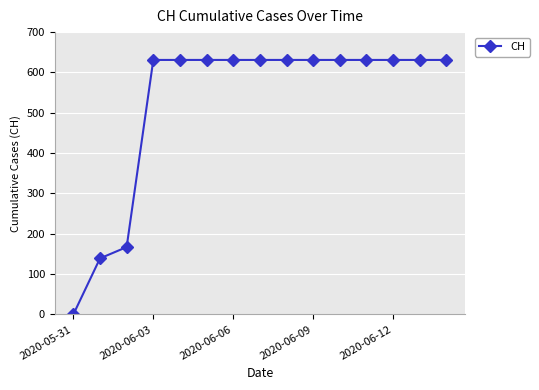

What is the maximum value shown in the chart?

631